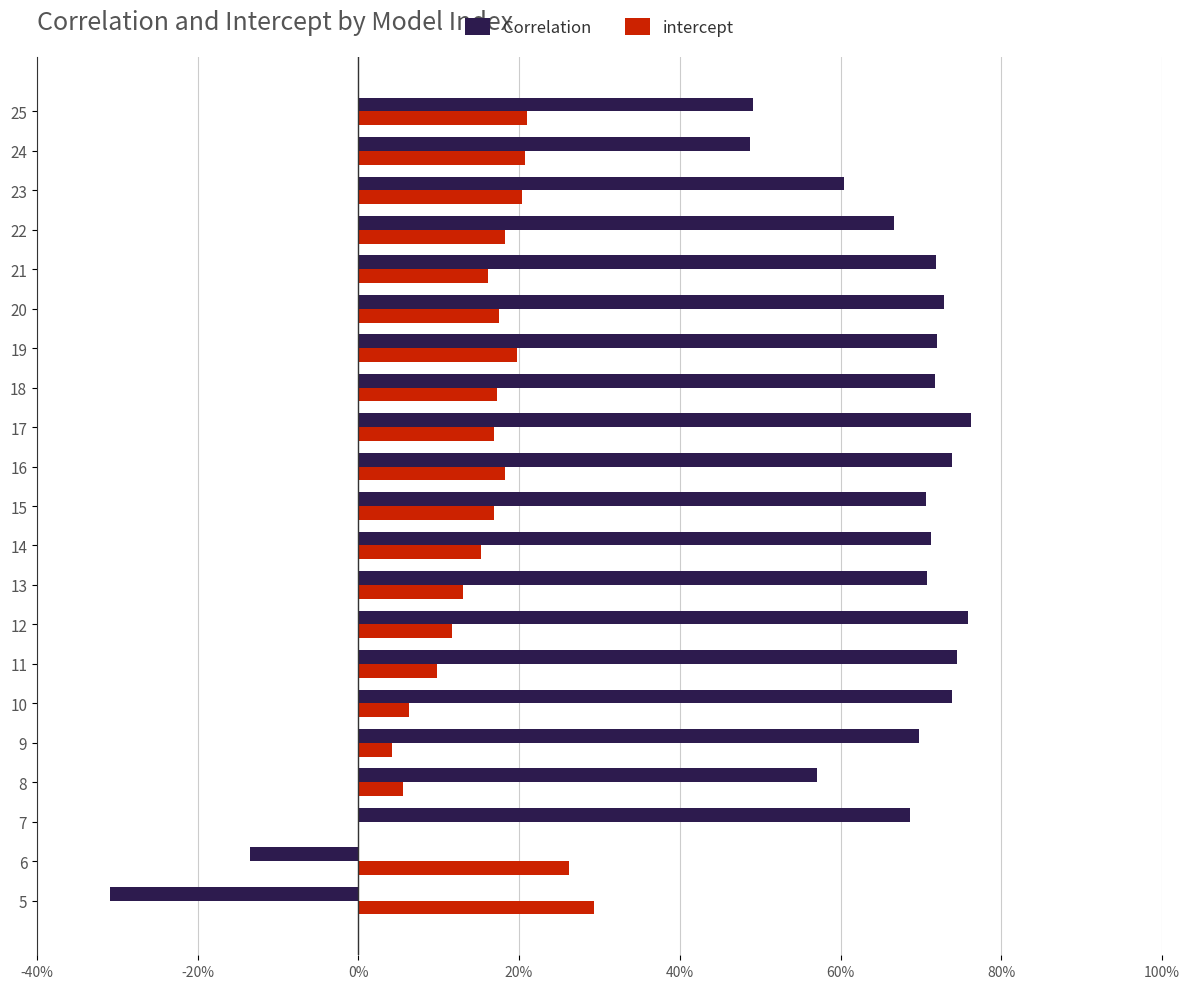

What is the spread (max minus min) of values at 17?

0.6